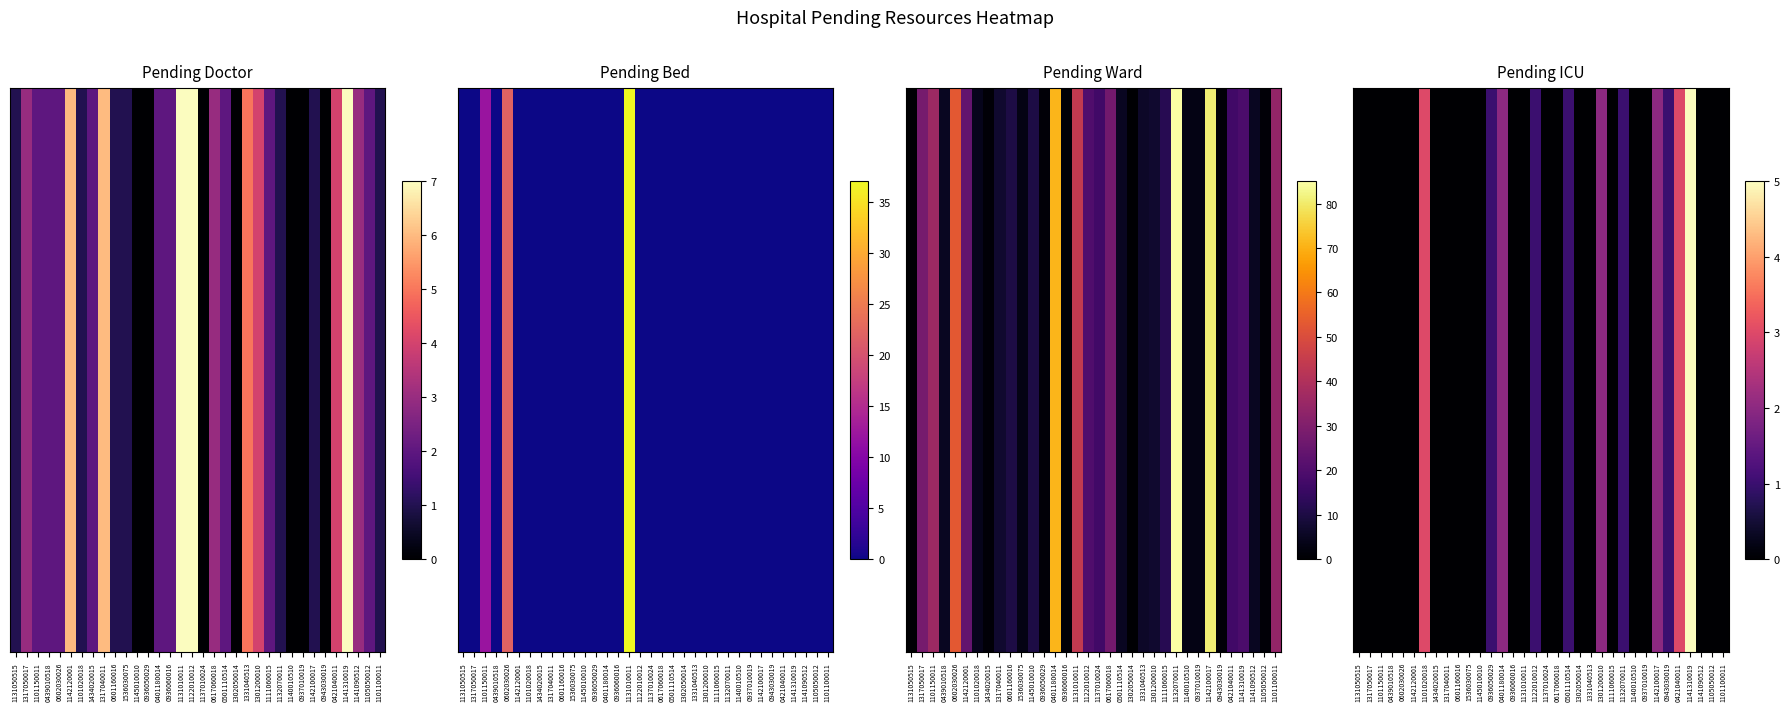

Is it true that the value at 1141310019 is 7?

False